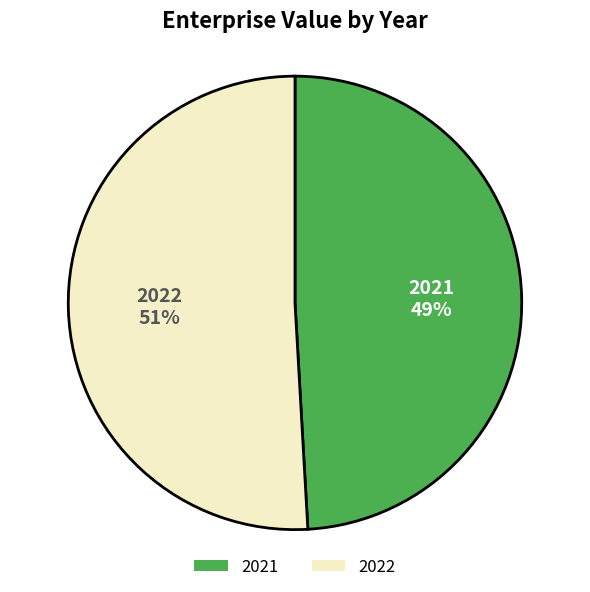

Between 2021 and 2022, which is larger?

2022